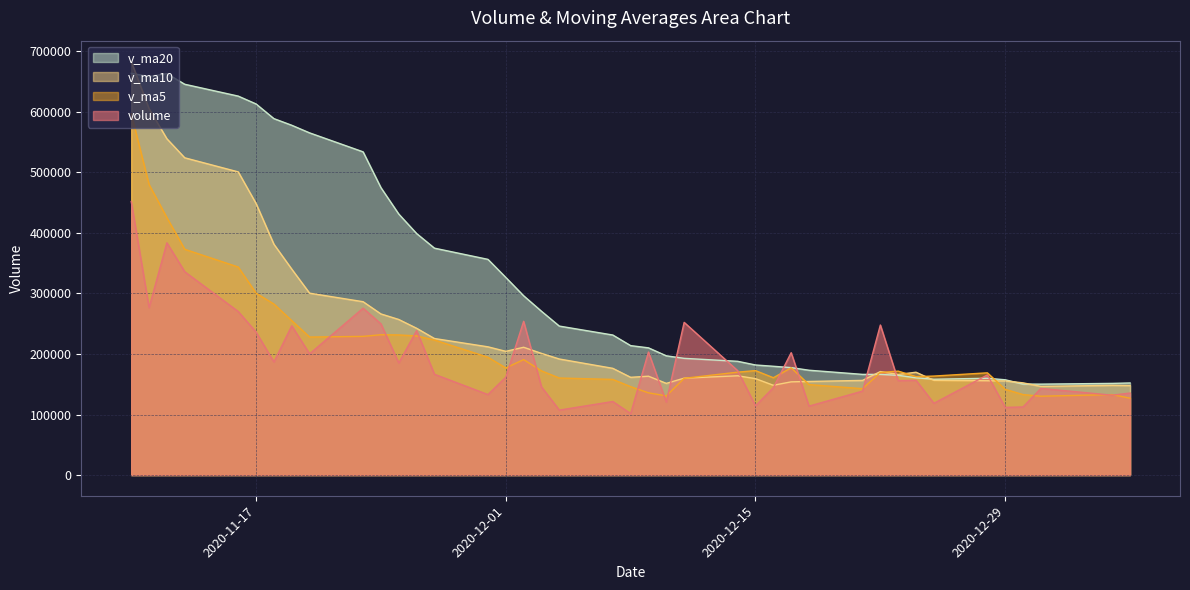

Which category has the lowest value across all series?

2020-12-08